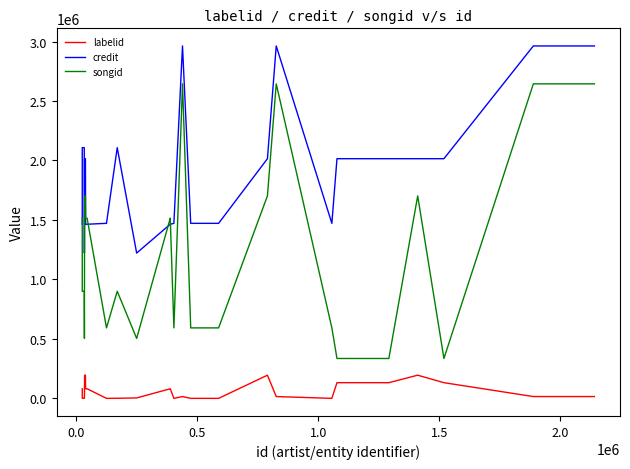

Which series ends up on top after the final intersection of credit and songid?

credit